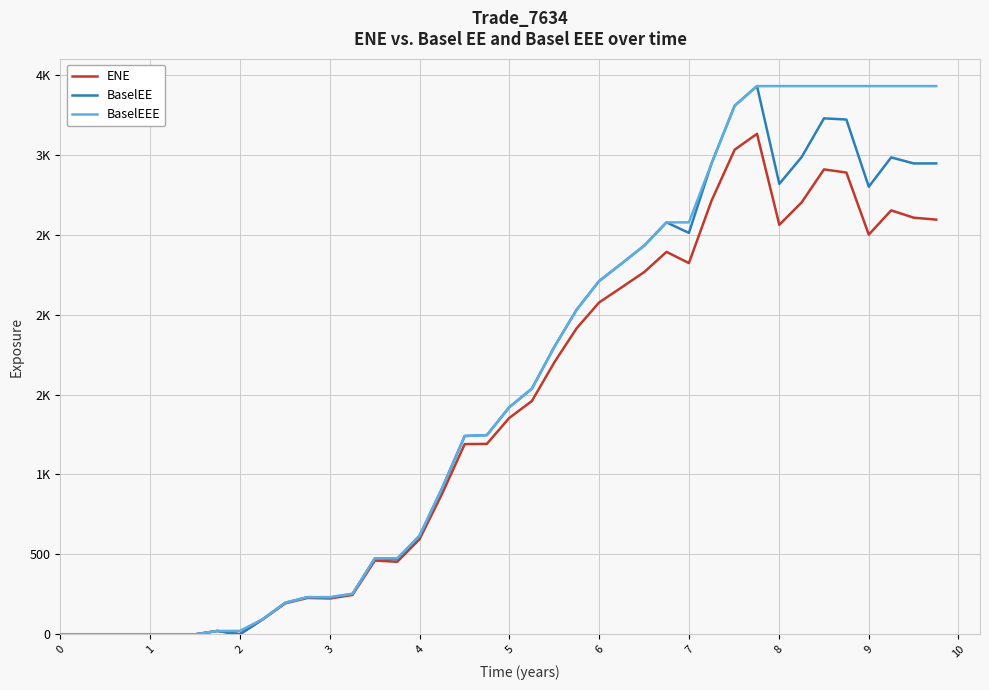

What are all the series names shown in the legend?

ENE, BaselEE, BaselEEE